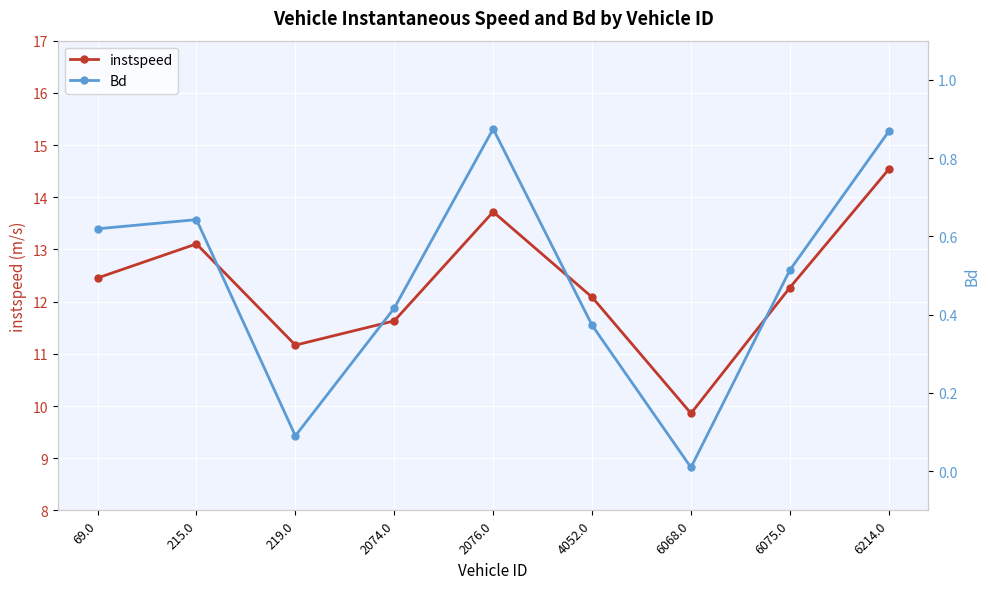

What is the sum of all Bd values?

4.4